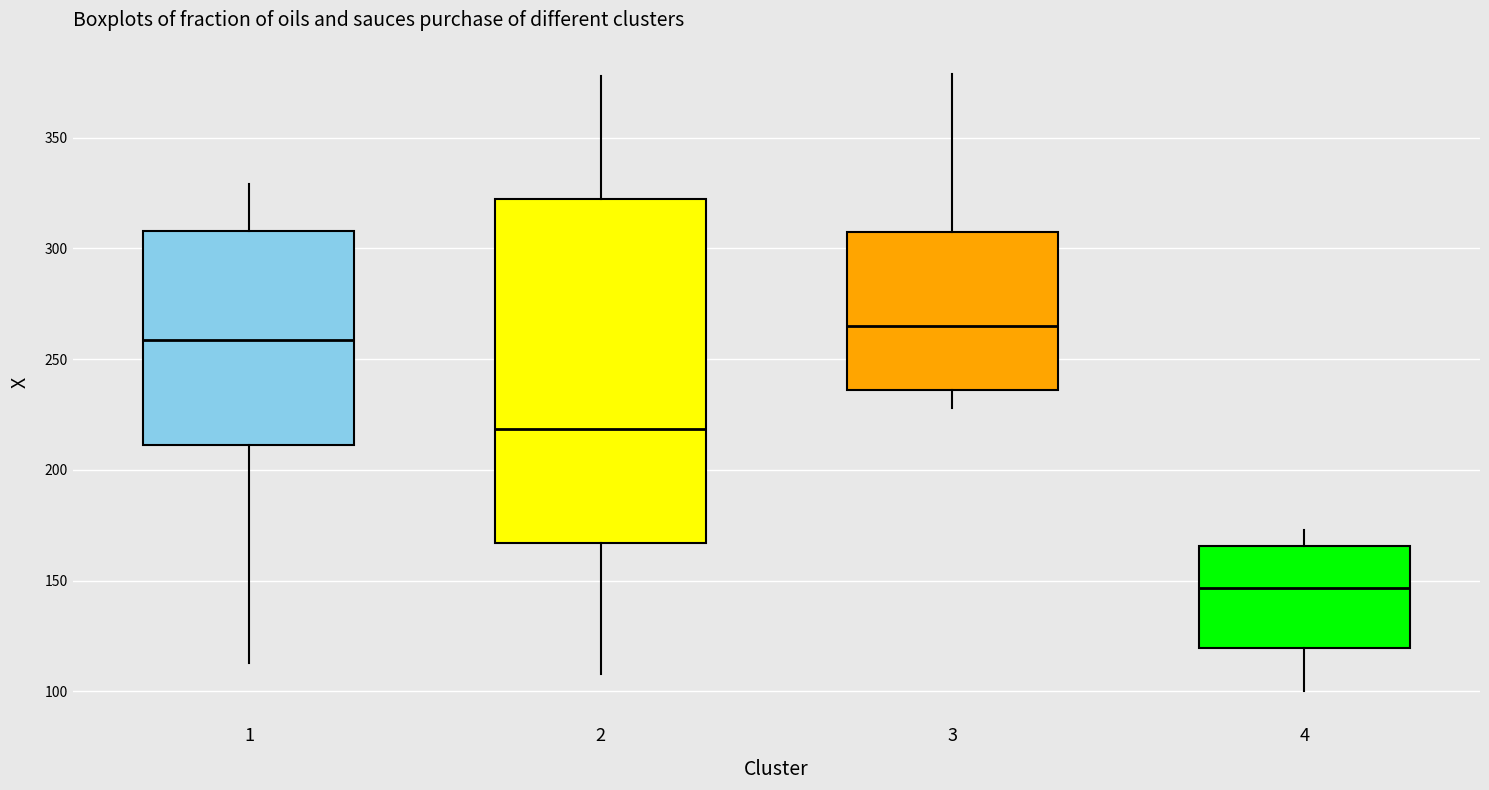

Which box has the highest median line?

3